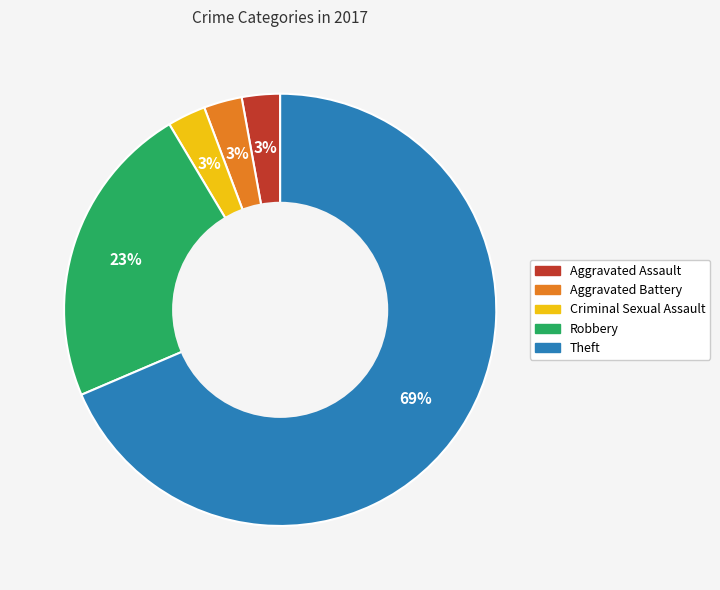

To the nearest percent, what percentage of the pie is Criminal Sexual Assault?

3%